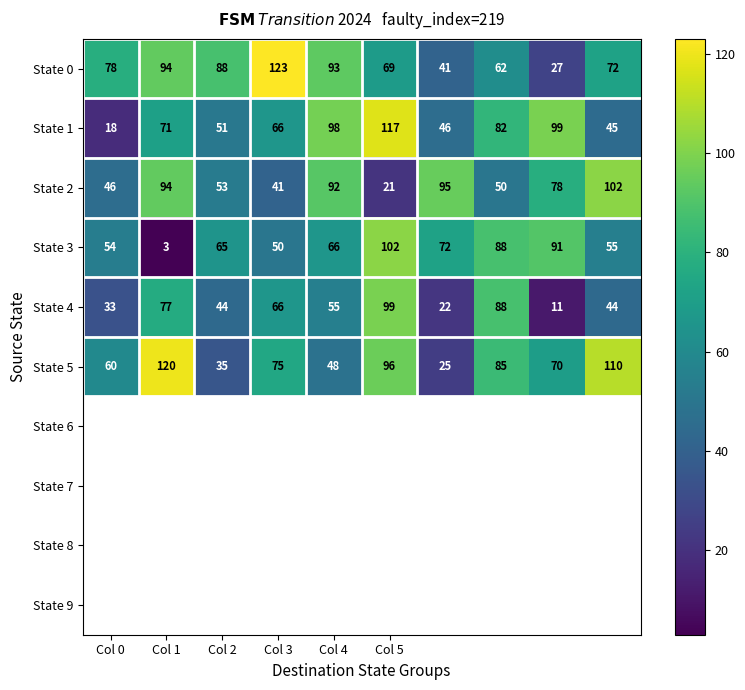

What is the difference between the maximum and minimum values in the State 0 series?

96